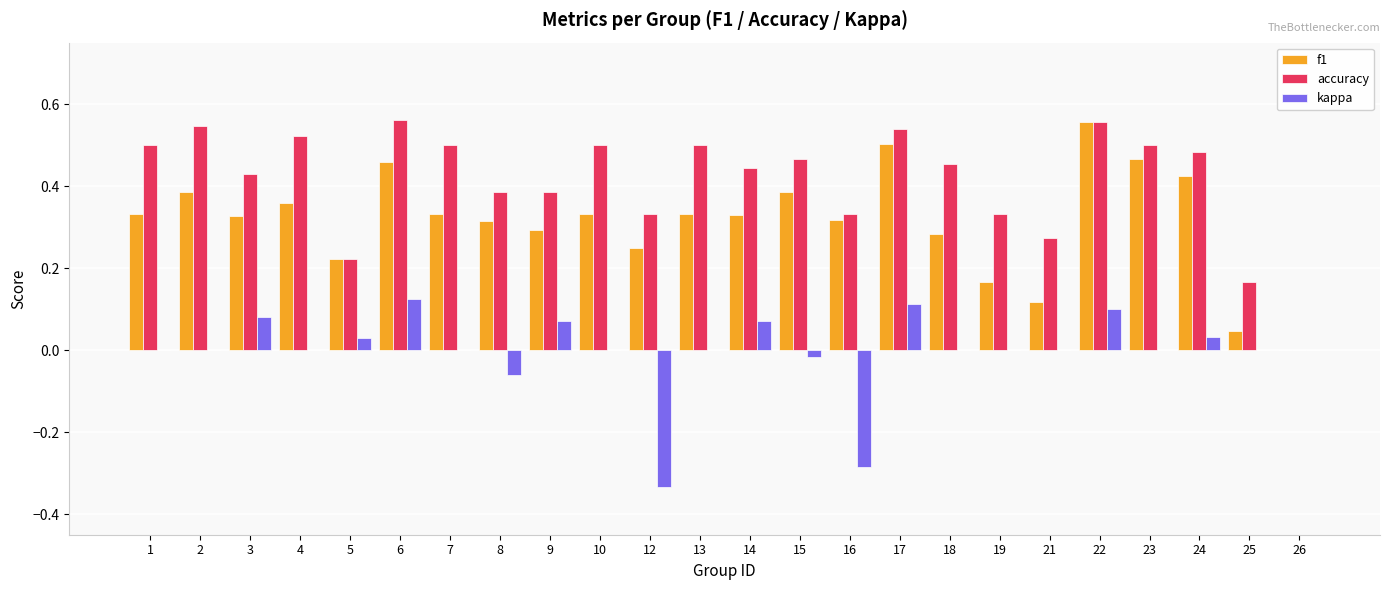

Is the value of accuracy at 9 greater than the value of kappa at 9?

Yes